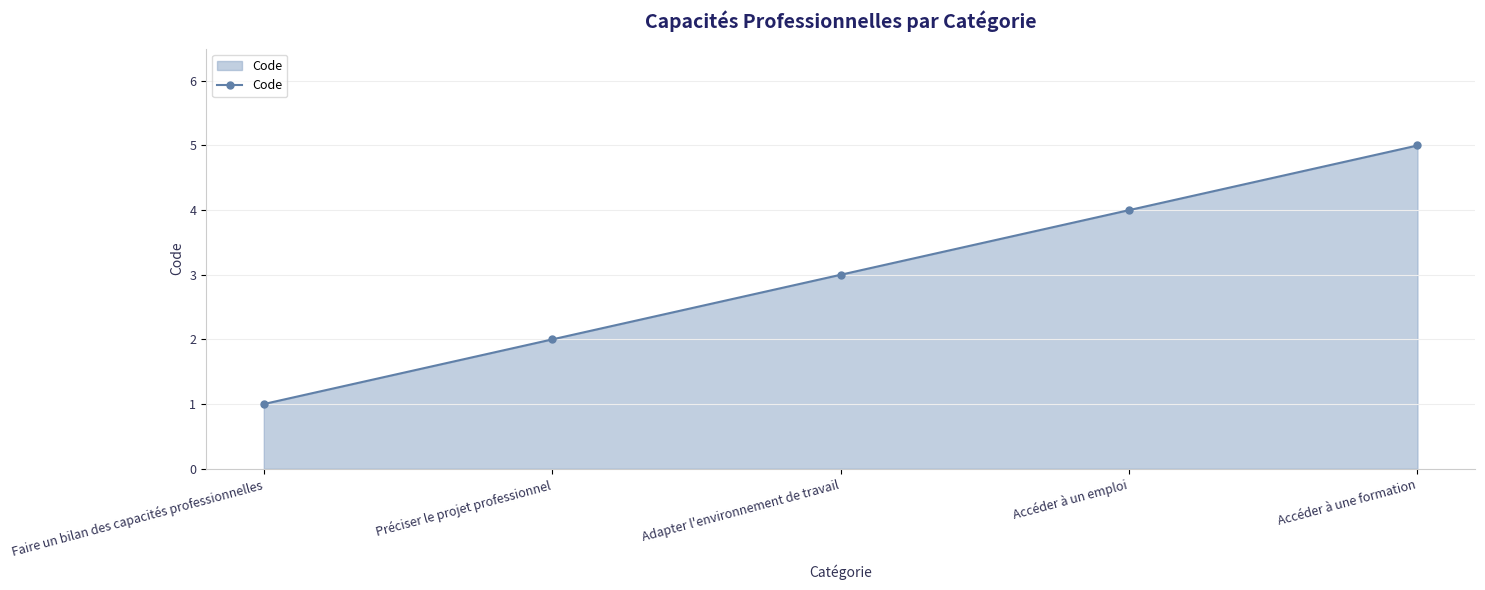

List the labels in order of value, largest first.

Accéder à une formation, Accéder à un emploi, Adapter l'environnement de travail, Préciser le projet professionnel, Faire un bilan des capacités professionnelles